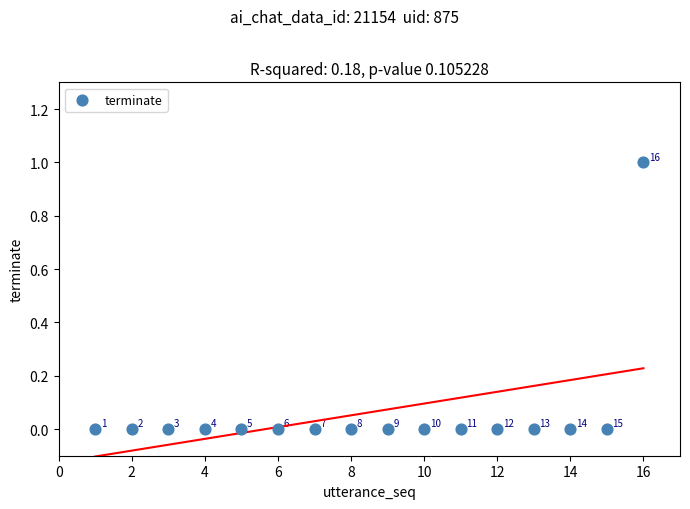

What is the range of X values (max minus min)?

15